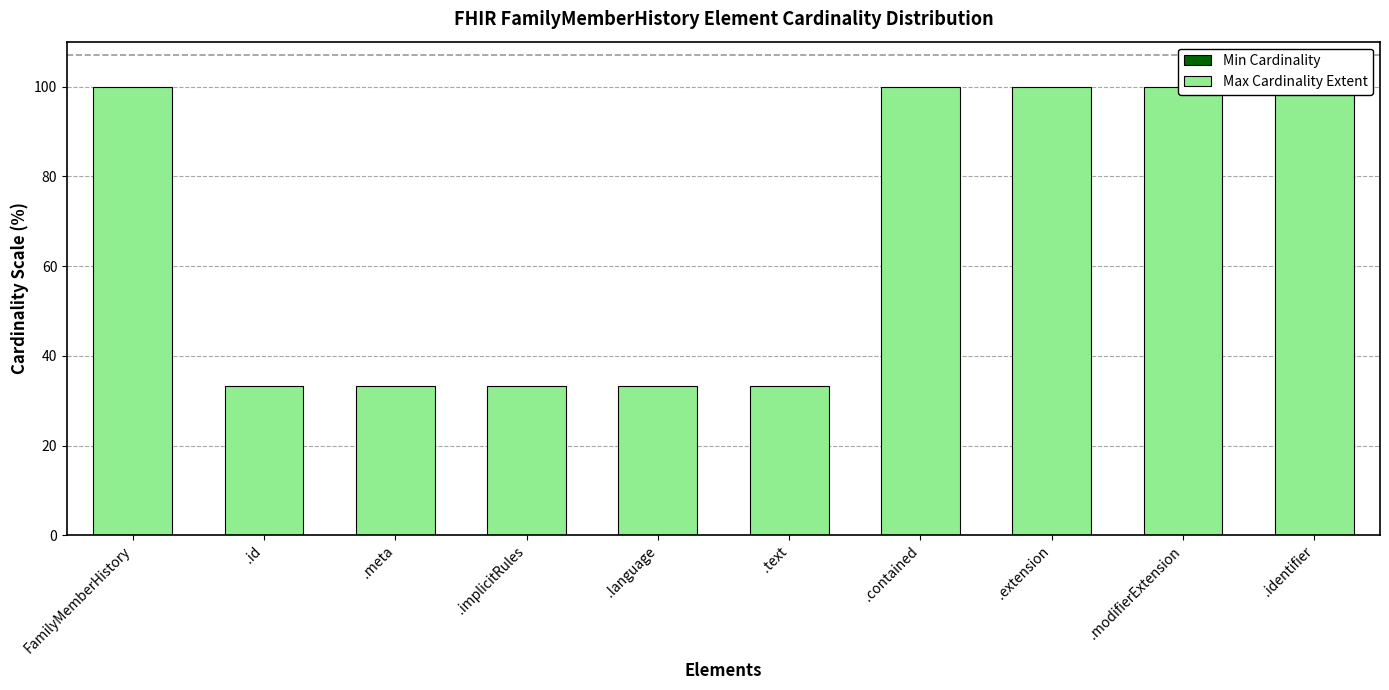

How many bars are there in each group?

2